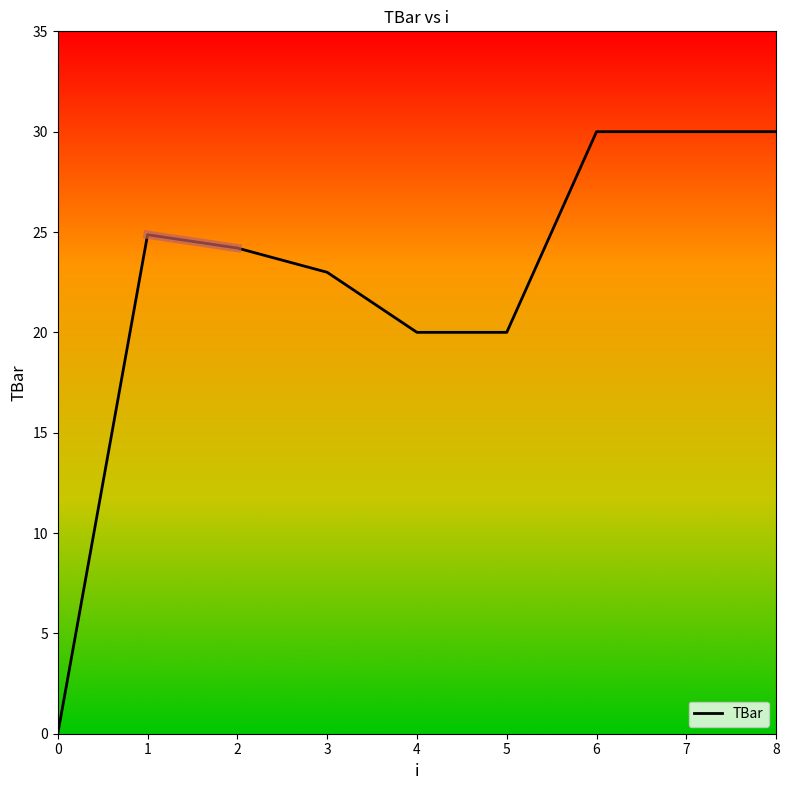

Between 6 and 2, which is larger?

6